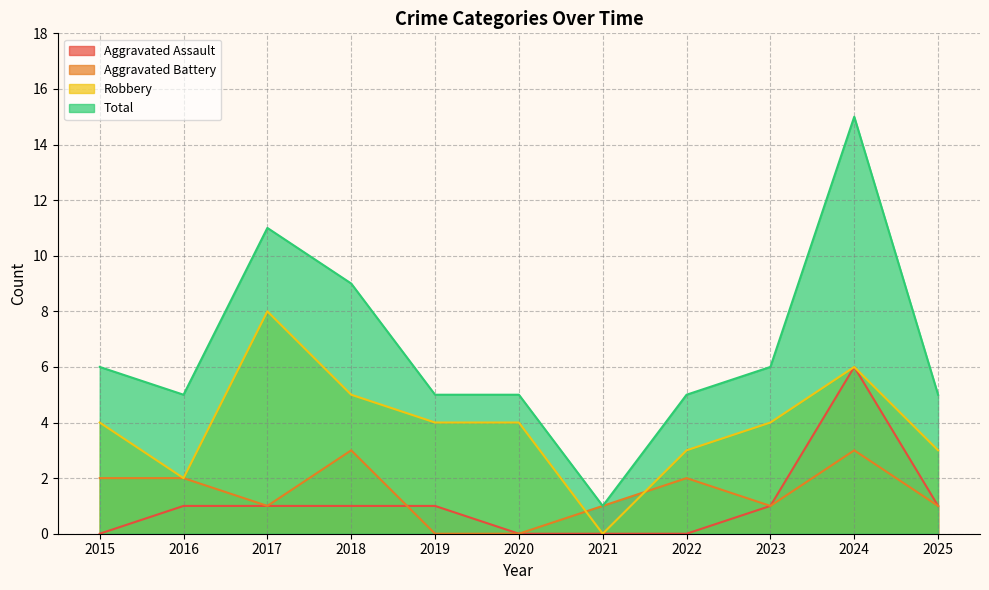

Which series has the widest spread of values?

Total